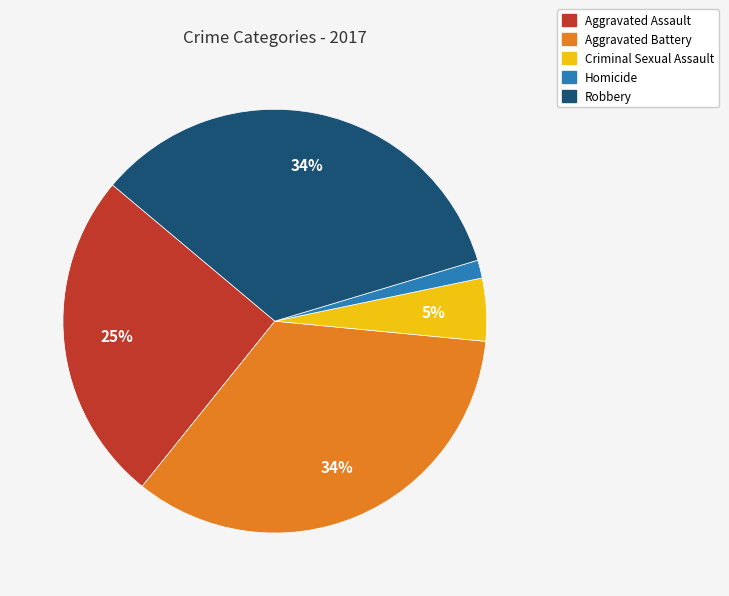

What percentage is the Robbery slice, to the nearest percent?

34%